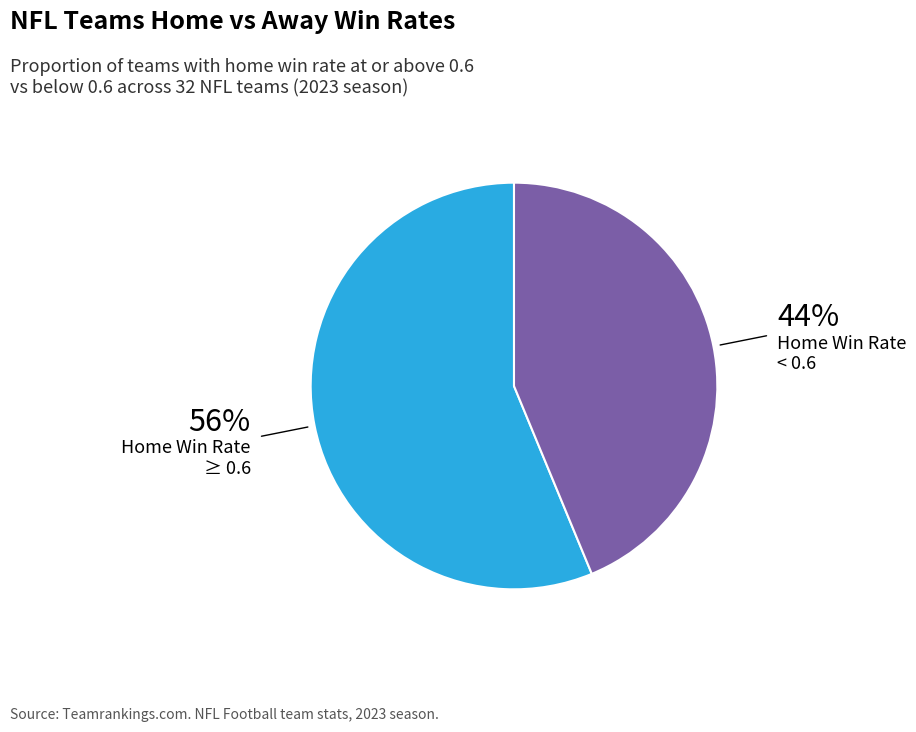

Count the number of slices in the pie.

2